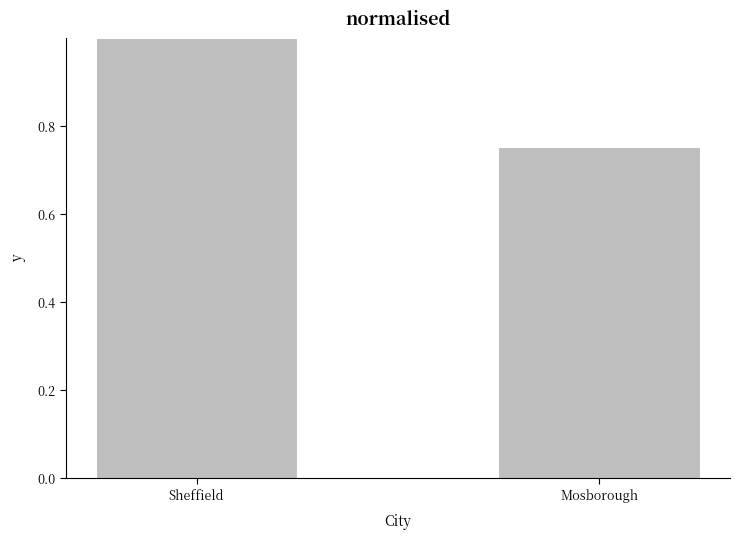

What position from the right is Sheffield?

2